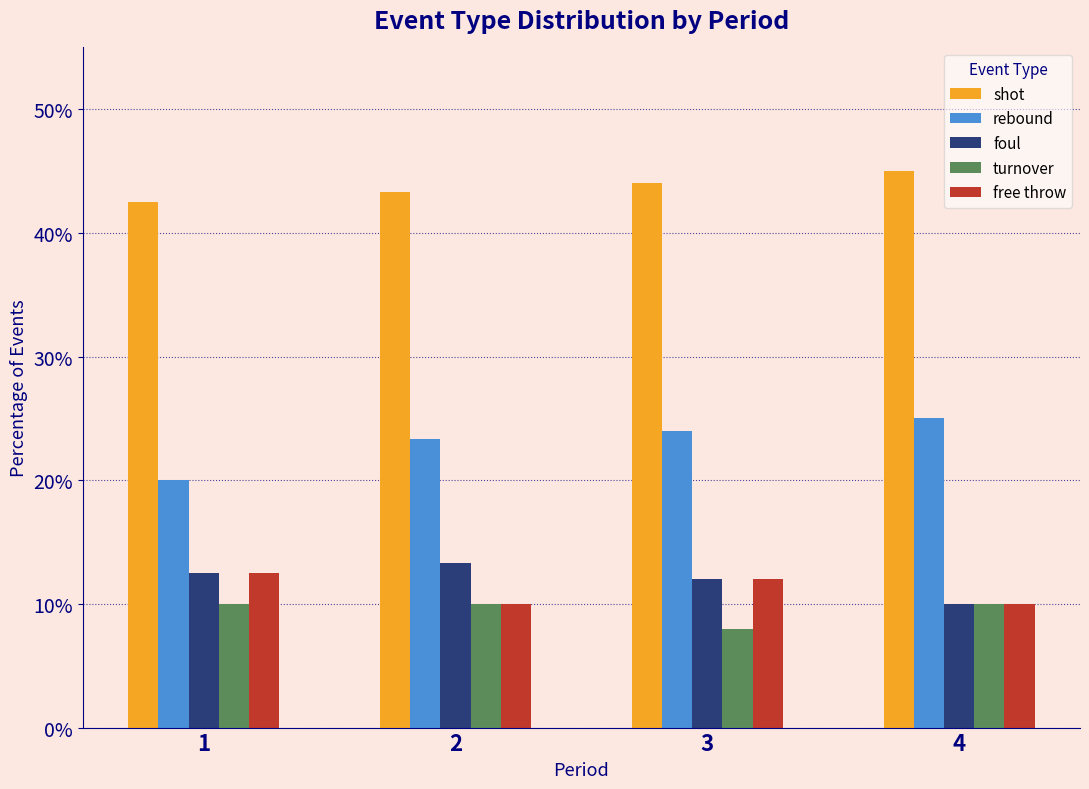

What is the sum of the shot values at 2 and 3?

87.3